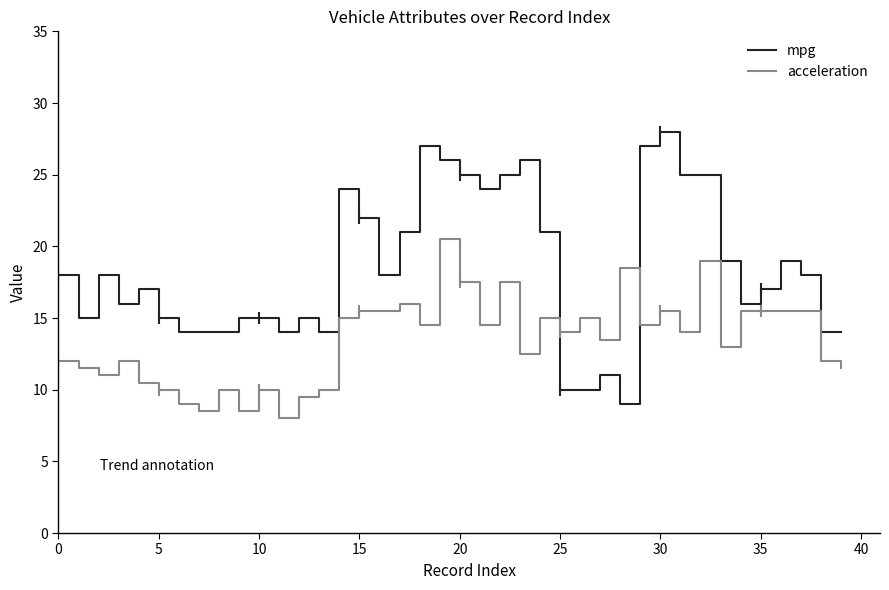

How many lines are shown in the chart?

2